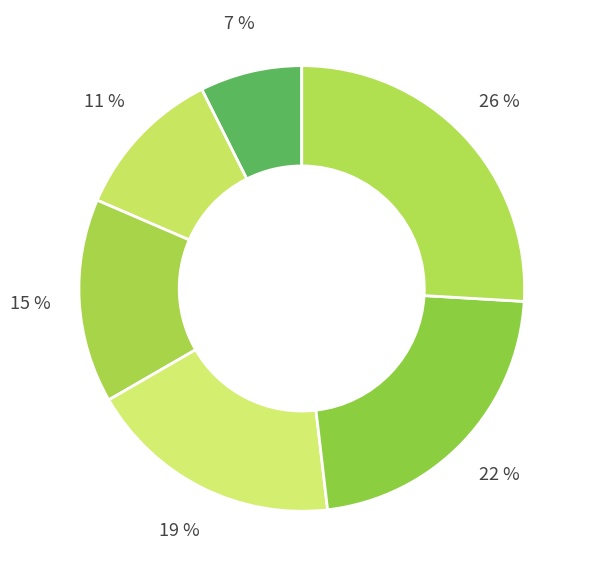

Does any single category account for the majority?

No